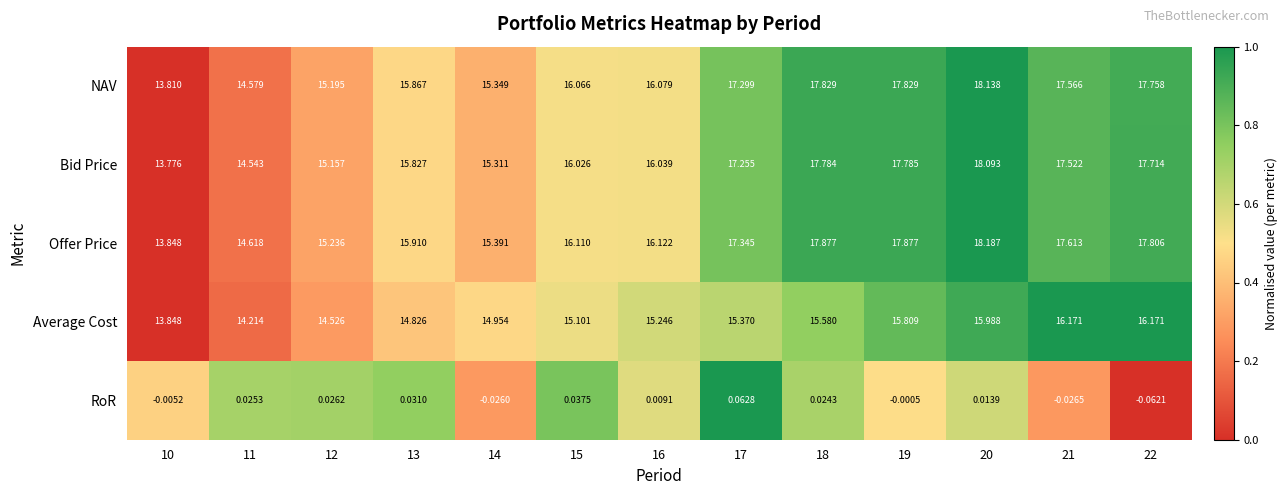

Which series has the largest total across all categories?

Offer Price